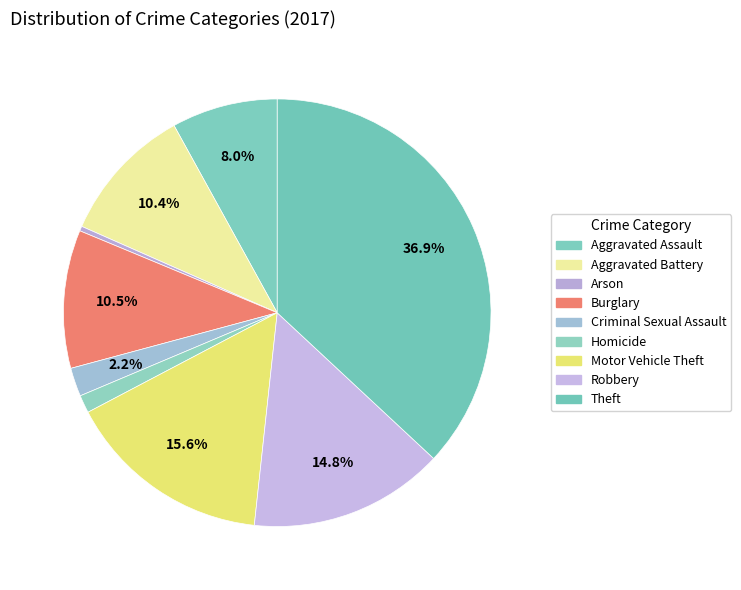

Which has a higher value, Aggravated Battery or Theft?

Theft